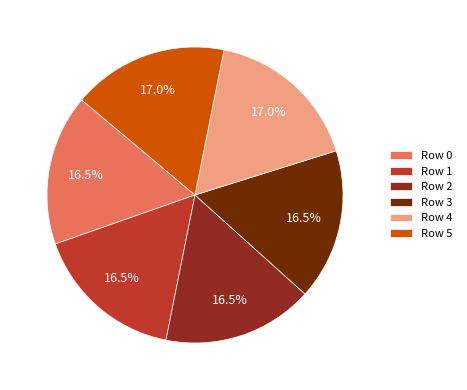

How many segments does this pie chart have?

6